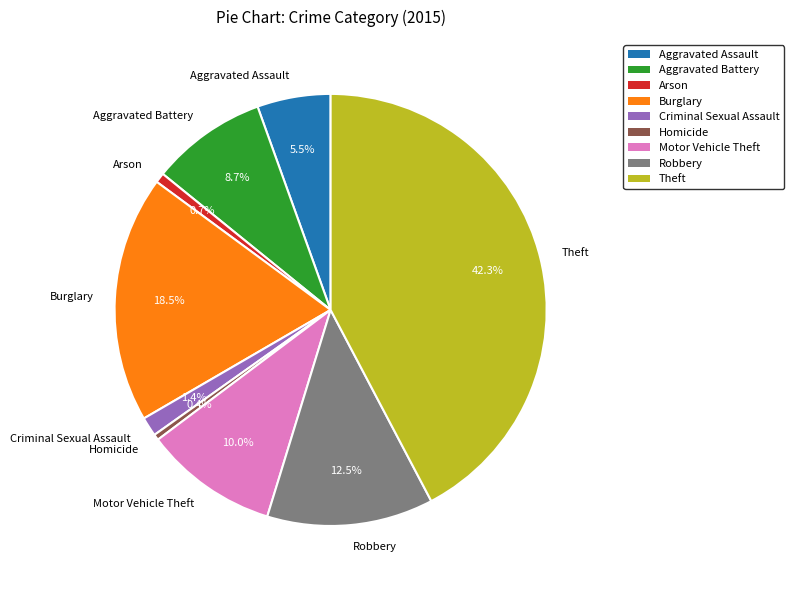

What percentage do Arson and Theft together represent?

43.0%